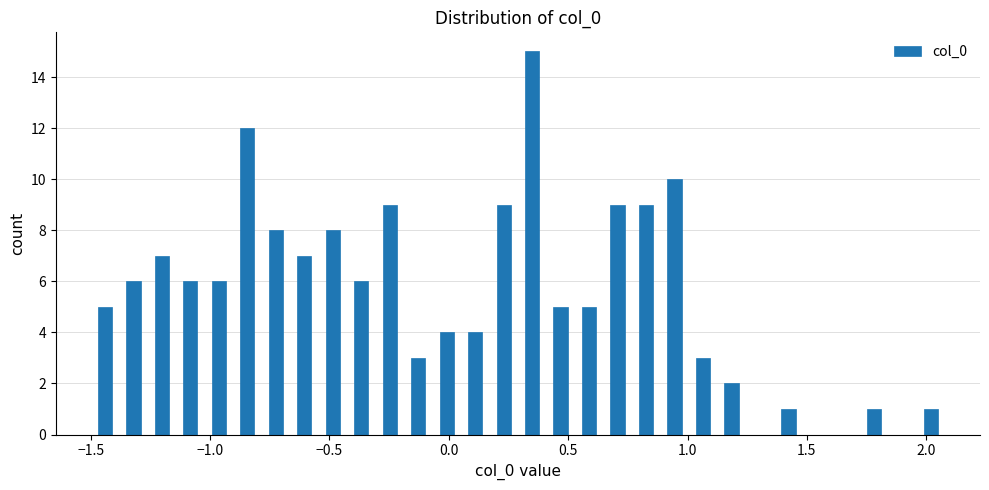

Read against the x-axis, roughly where is the centre of the tallest bar?

0.35